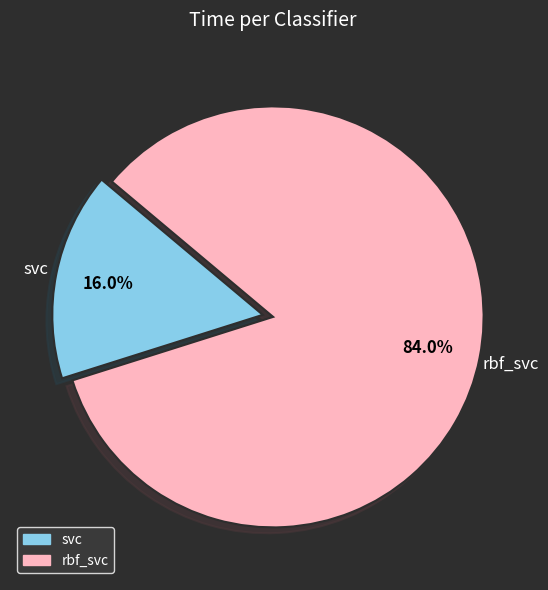

Combined, what portion of the pie is rbf_svc and svc?

100.0%